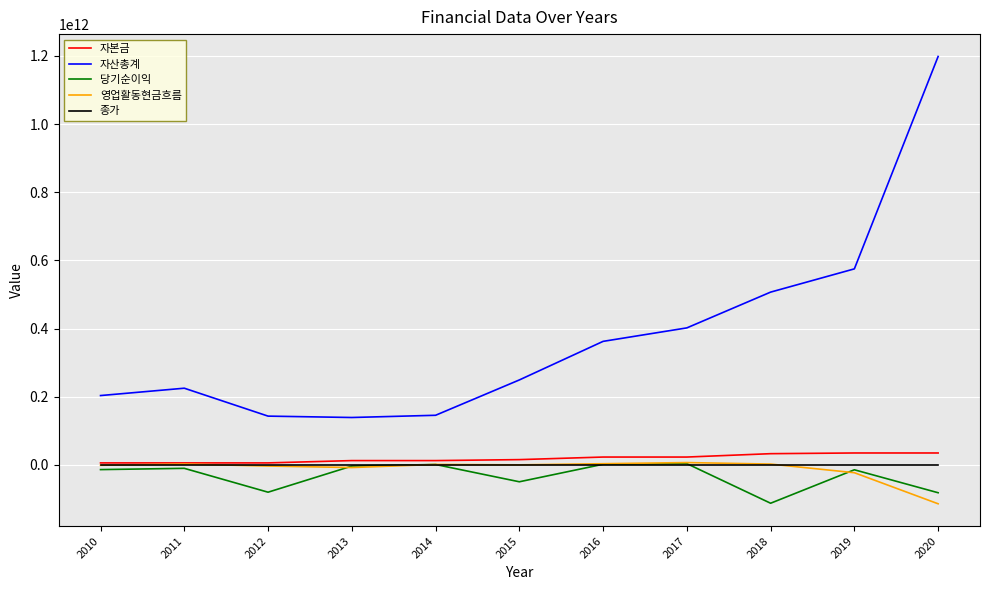

Which series has the widest spread of values?

자산총계